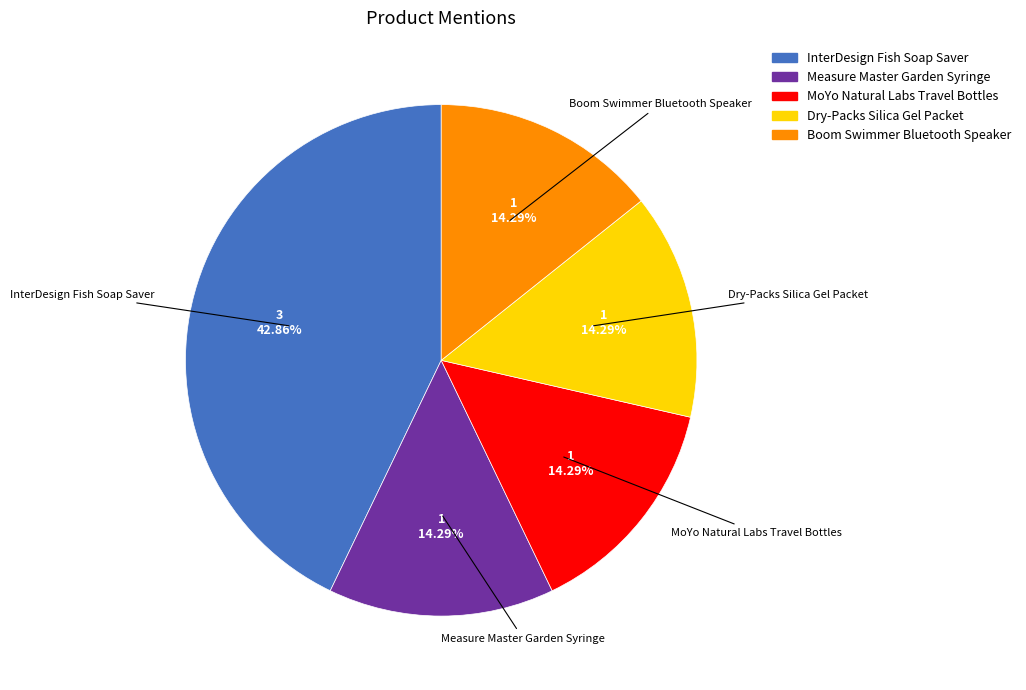

Count the number of slices in the pie.

5